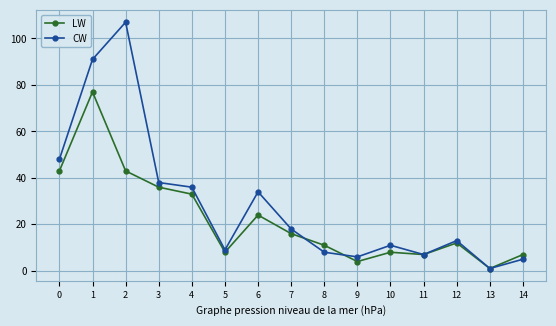

How many interior local valleys does the LW series have?

4